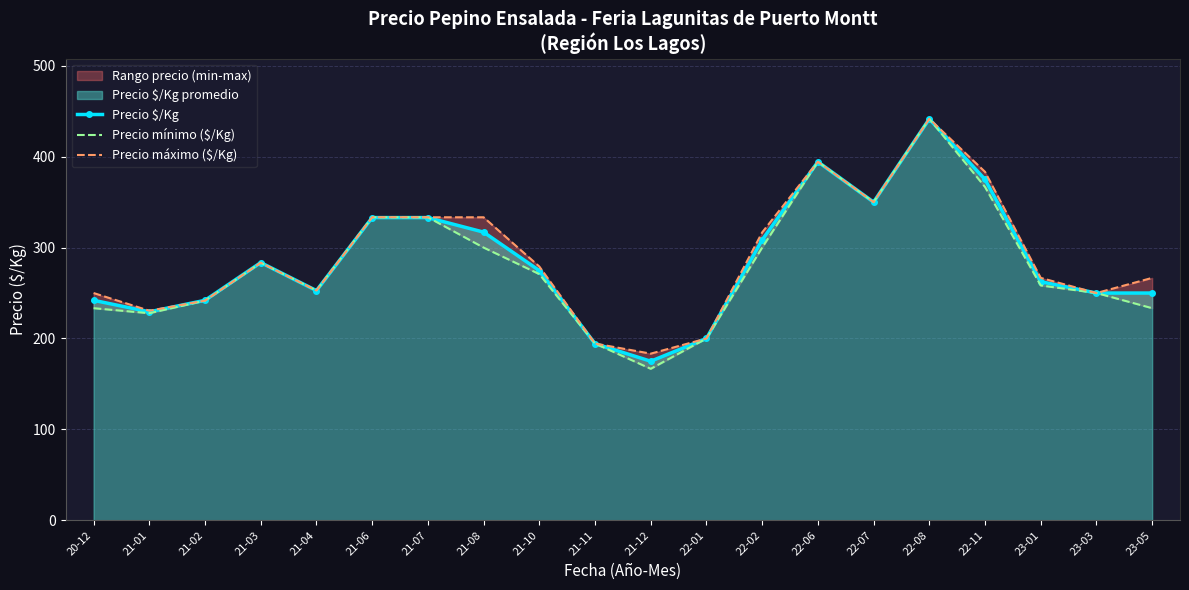

Reading left to right, what are all the values shown in this chart?

Precio $/Kg: 242.0	229.3	242.0	283.5	252.7	333.0	333.0	317.0	274.8	194.3	175.0	200.0	308.5	394.3	350.0	441.5	375.0	262.5	250.0	250.0
Precio mínimo ($/Kg): 233.3	227.8	241.7	283.3	252.8	333.3	333.3	300.0	270.8	194.4	166.7	200.0	300.0	394.4	350.0	441.7	366.7	258.3	250.0	233.3
Precio máximo ($/Kg): 250.0	230.6	241.7	283.3	252.8	333.3	333.3	333.3	279.2	194.4	183.3	200.0	316.7	394.4	350.0	441.7	383.3	266.7	250.0	266.7